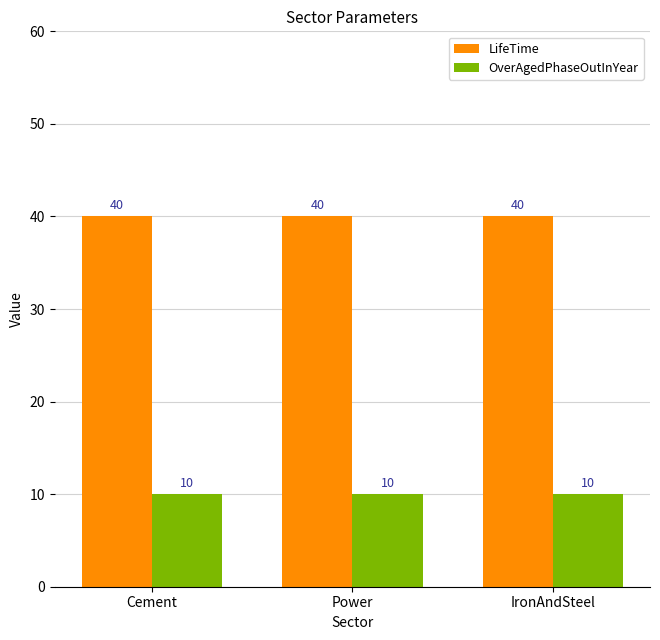

What are all the series names shown in the legend?

LifeTime, OverAgedPhaseOutInYear